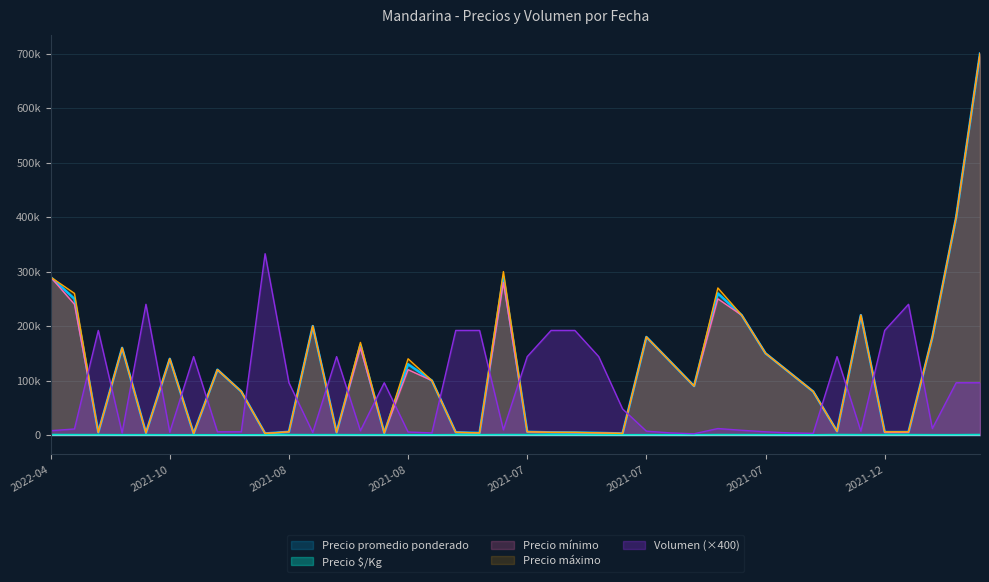

Where is Precio mínimo nearest to the value 351500?

2021-12-03